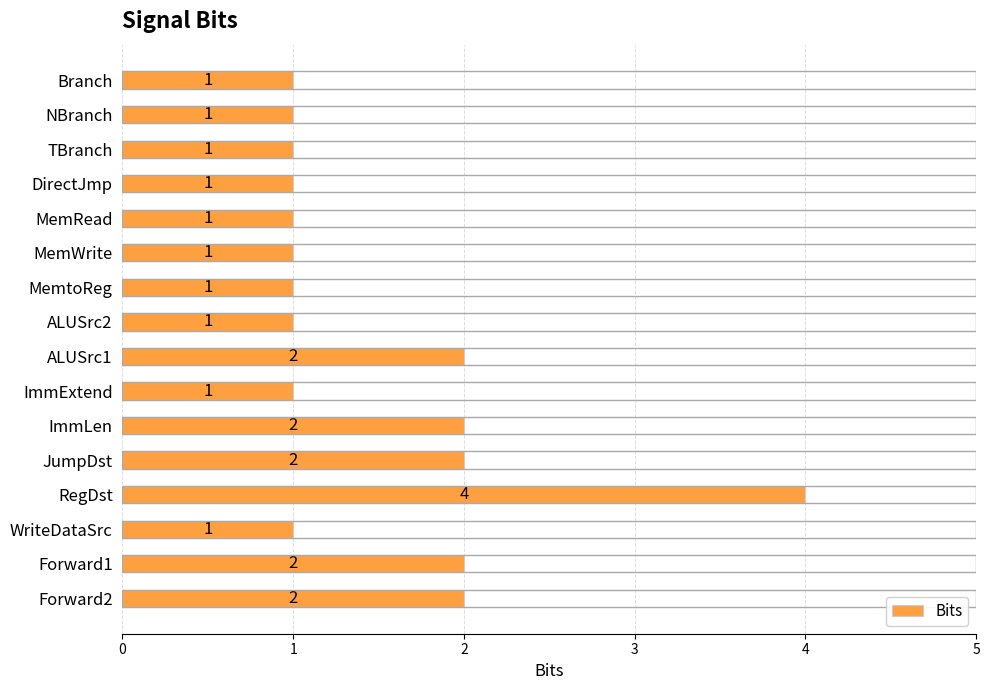

Reading bottom to top, transcribe all the data shown in this chart.

Forward2=2	Forward1=2	WriteDataSrc=1	RegDst=4	JumpDst=2	ImmLen=2	ImmExtend=1	ALUSrc1=2	ALUSrc2=1	MemtoReg=1	MemWrite=1	MemRead=1	DirectJmp=1	TBranch=1	NBranch=1	Branch=1